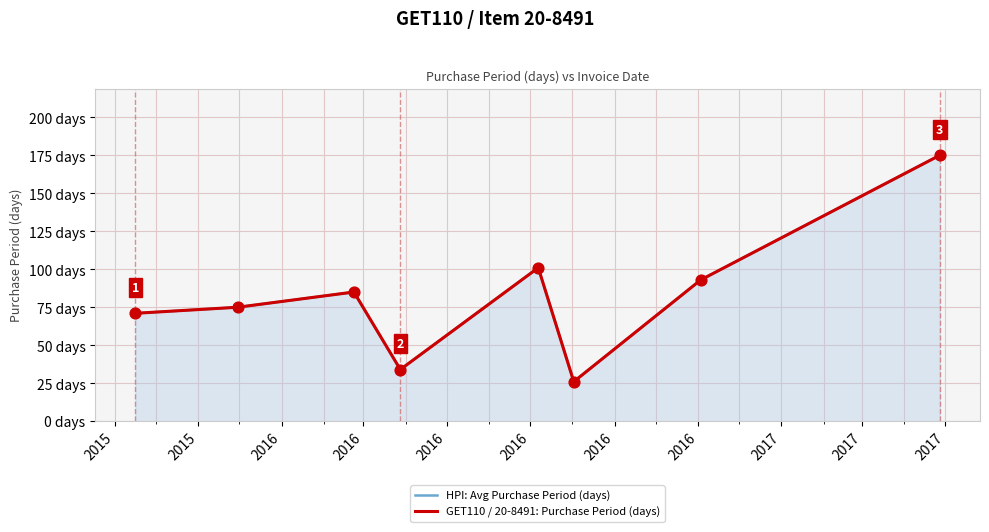

Is the value of HPI: Avg Purchase Period (days) at 2016 greater than the value of GET110 / 20-8491: Purchase Period (days) at 2016?

No